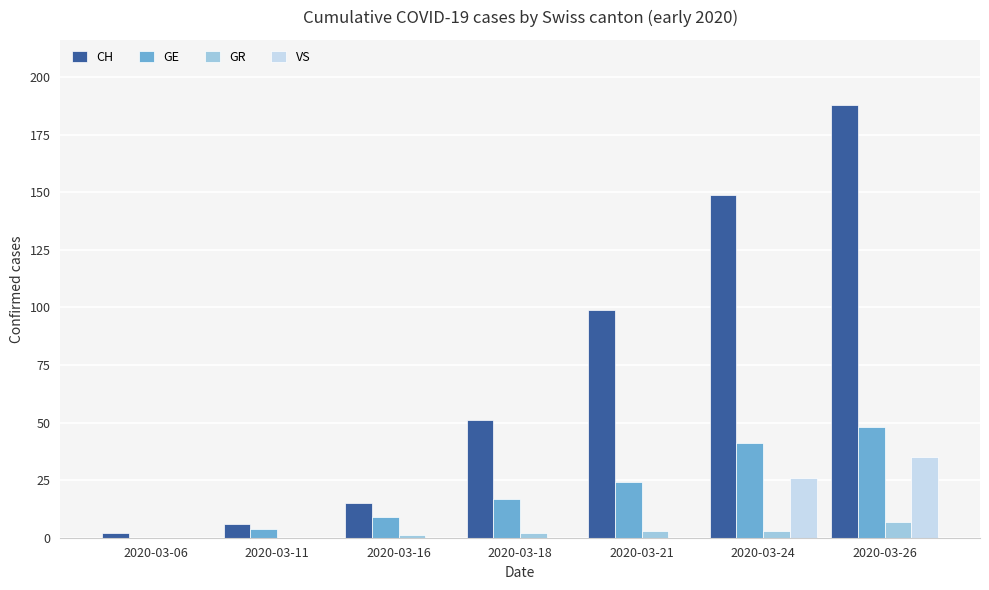

What is the sum of all GE values?

143